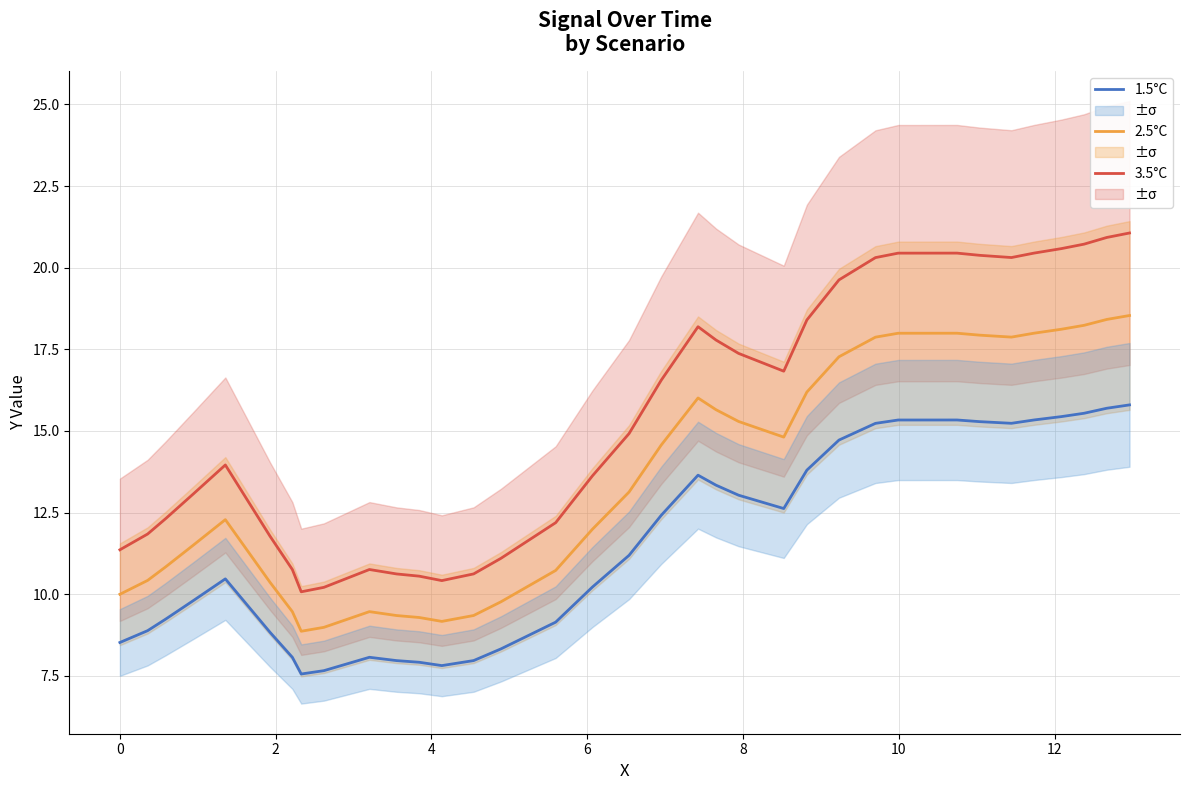

True or false: 2.5°C and 1.5°C cross at least once.

False